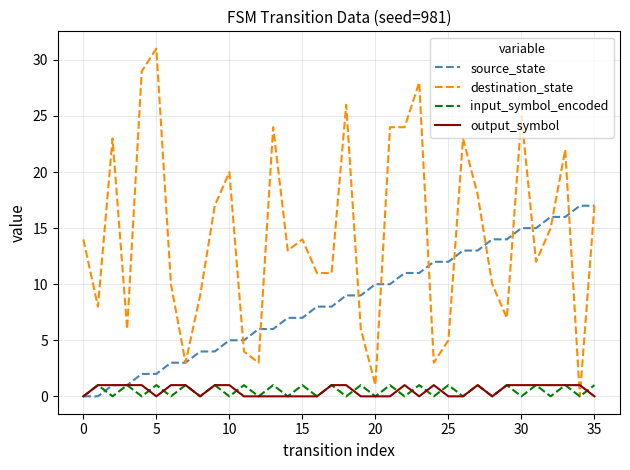

Which series has the largest total across all categories?

destination_state